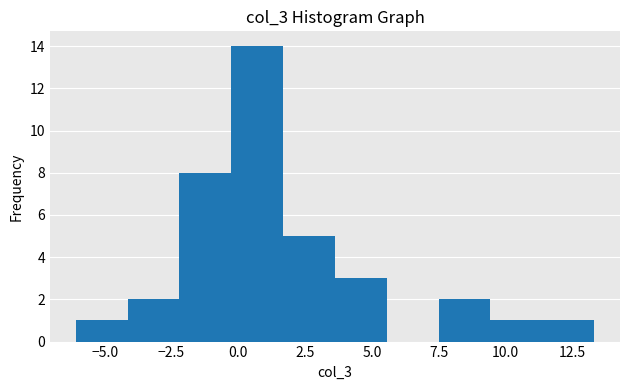

Read against the x-axis, roughly where is the centre of the tallest bar?

0.5